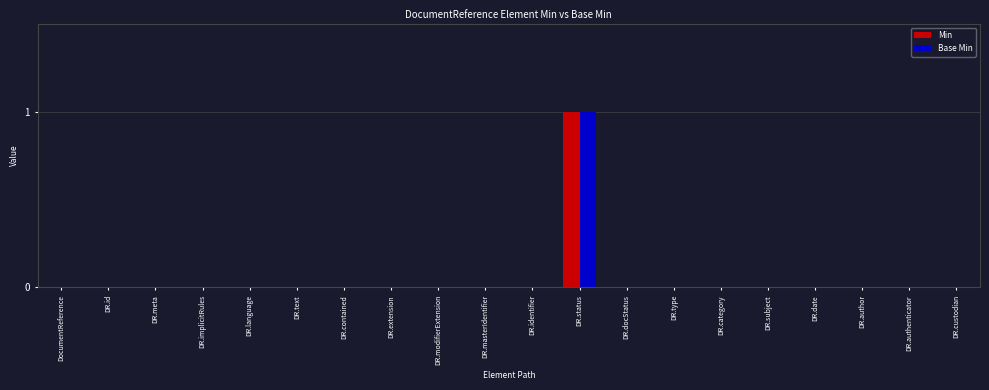

At which category is the sum across all series the highest?

DR.status